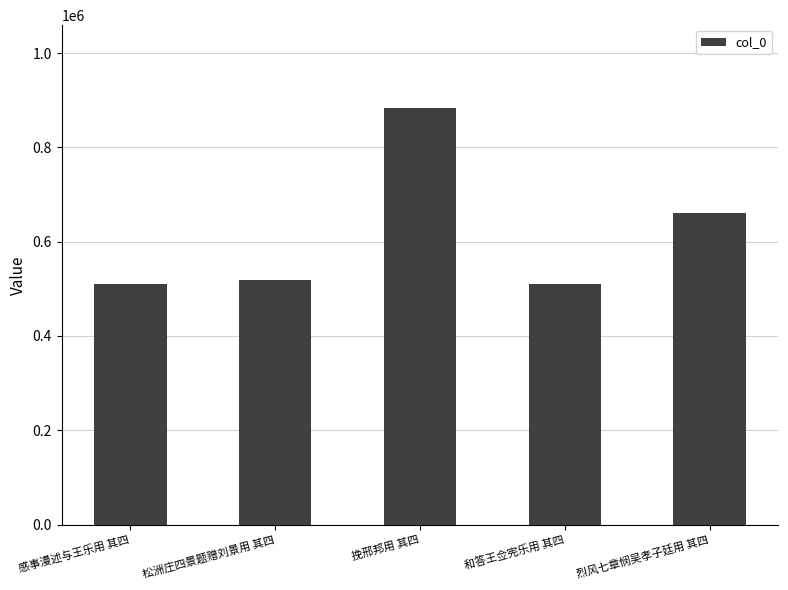

What is the difference between the second highest and second lowest values?

150813